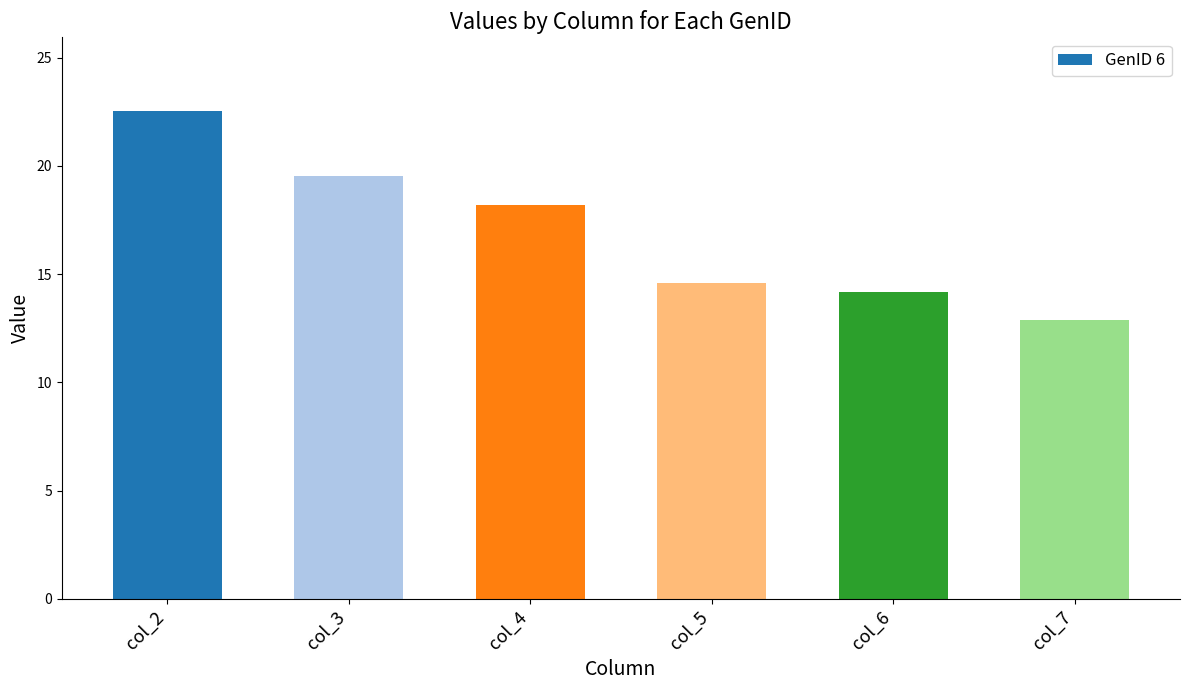

Between col_5 and col_4, which is larger?

col_4